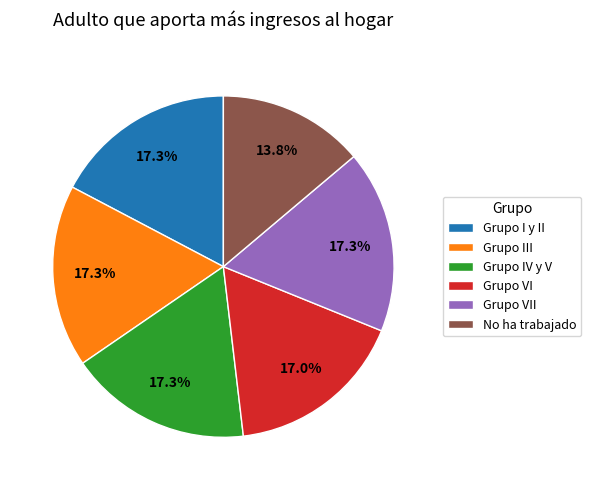

The Grupo I y II slice represents 24% of the pie. True or false?

False